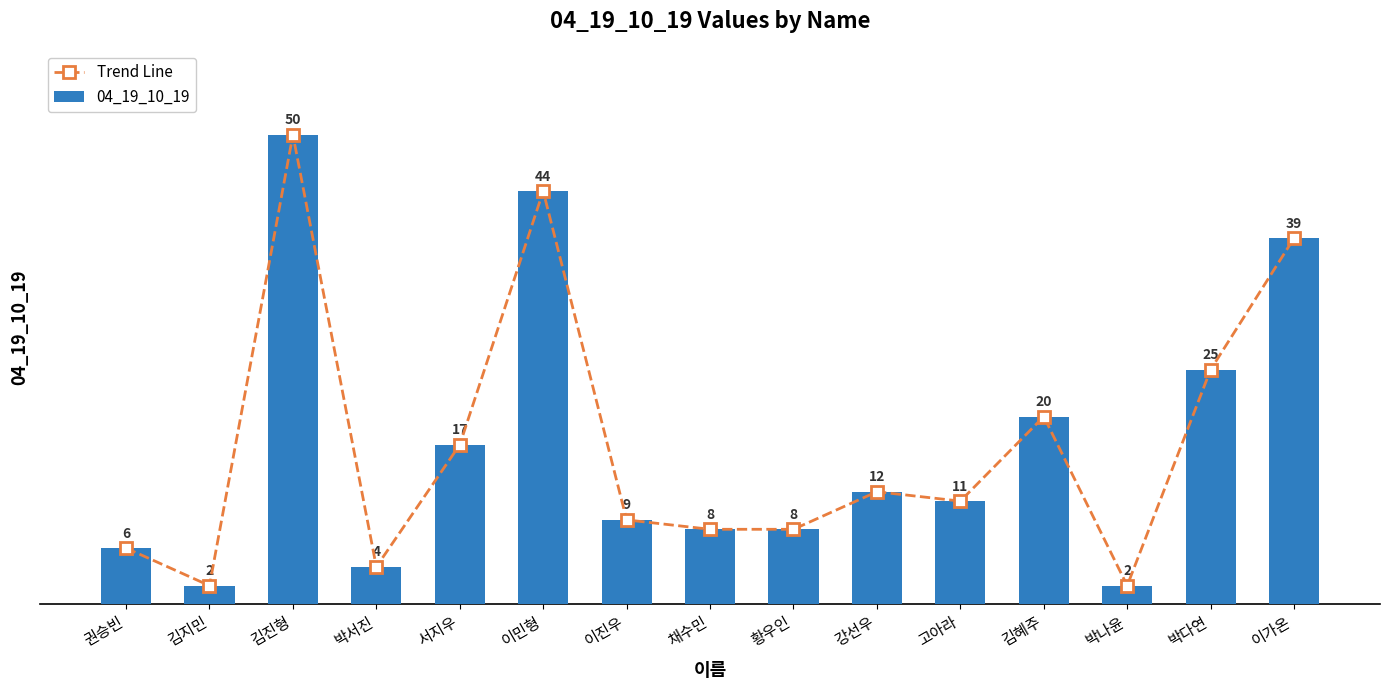

How many categories are shown in the chart?

15